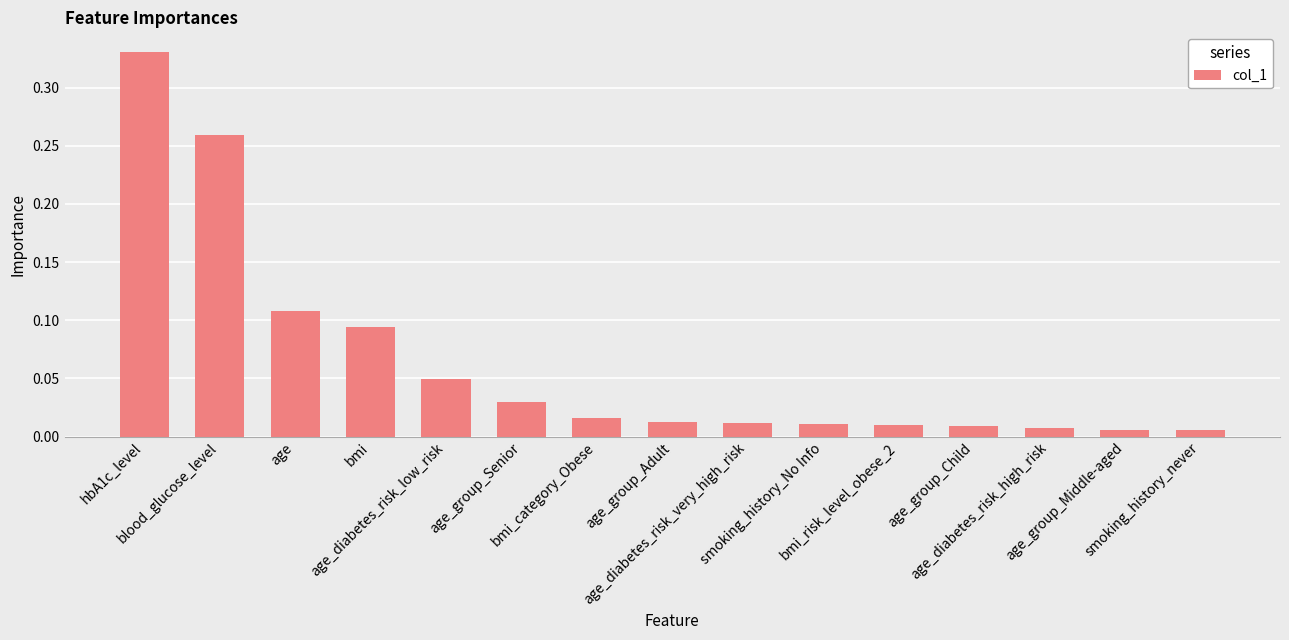

Is it true that the value at age_group_Middle-aged is 0.0?

True